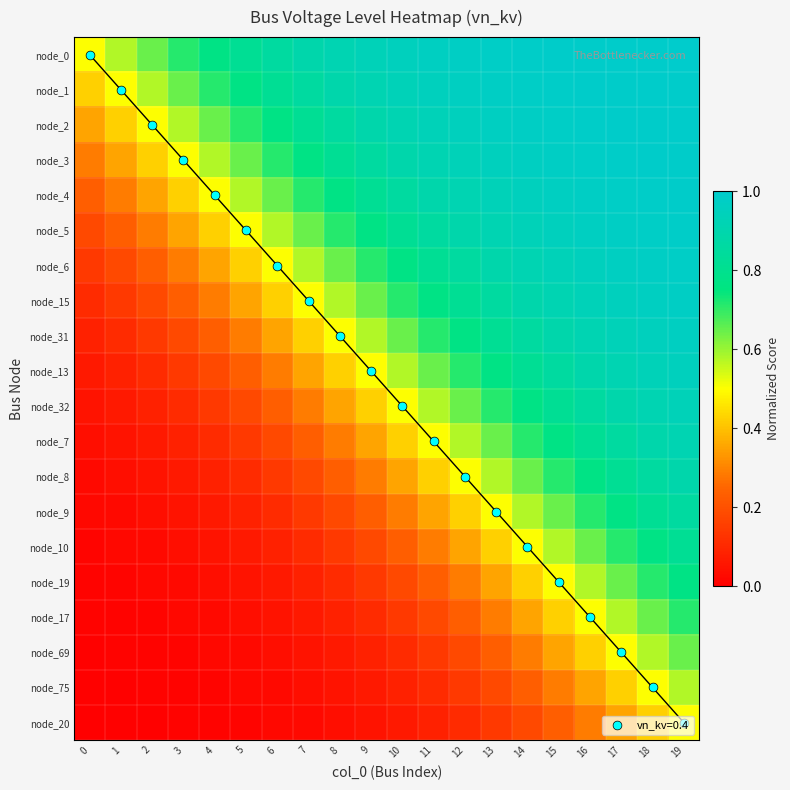

How many distinct data groups are displayed?

20